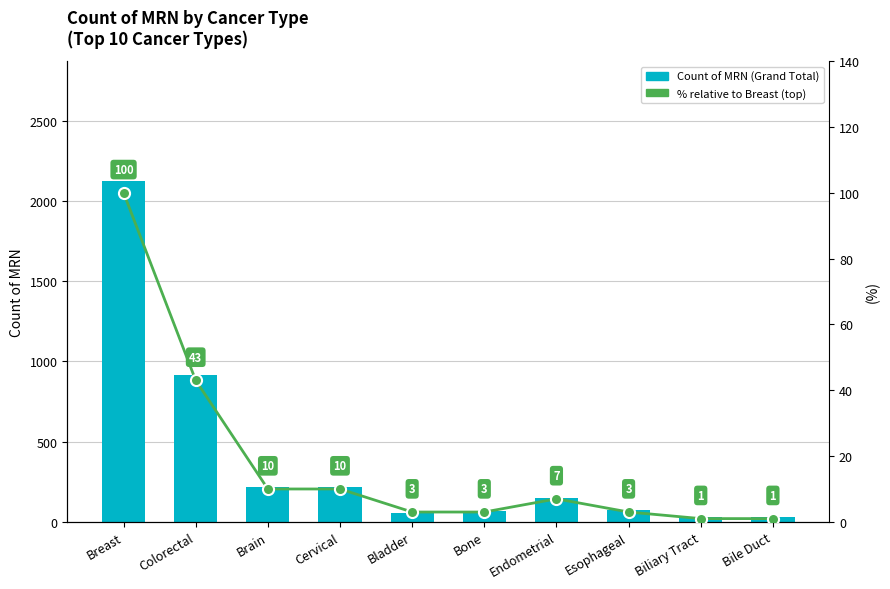

Where is % of Top Category nearest to the value 50?

Colorectal